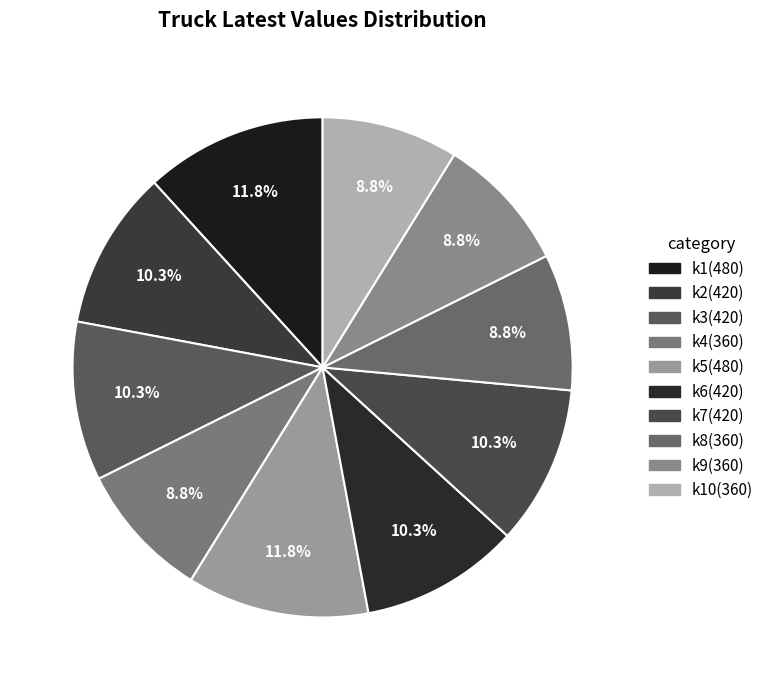

How many segments does this pie chart have?

10